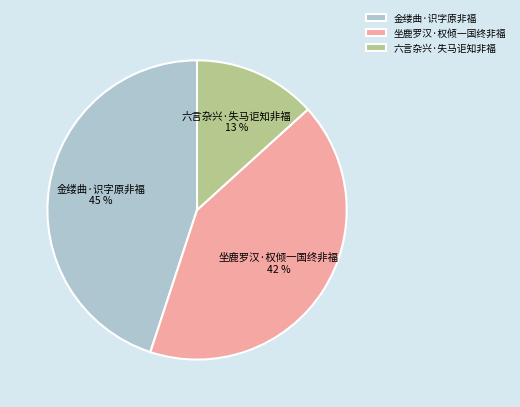

Does 六言杂兴·失马讵知非福 account for over 50% of the chart?

No